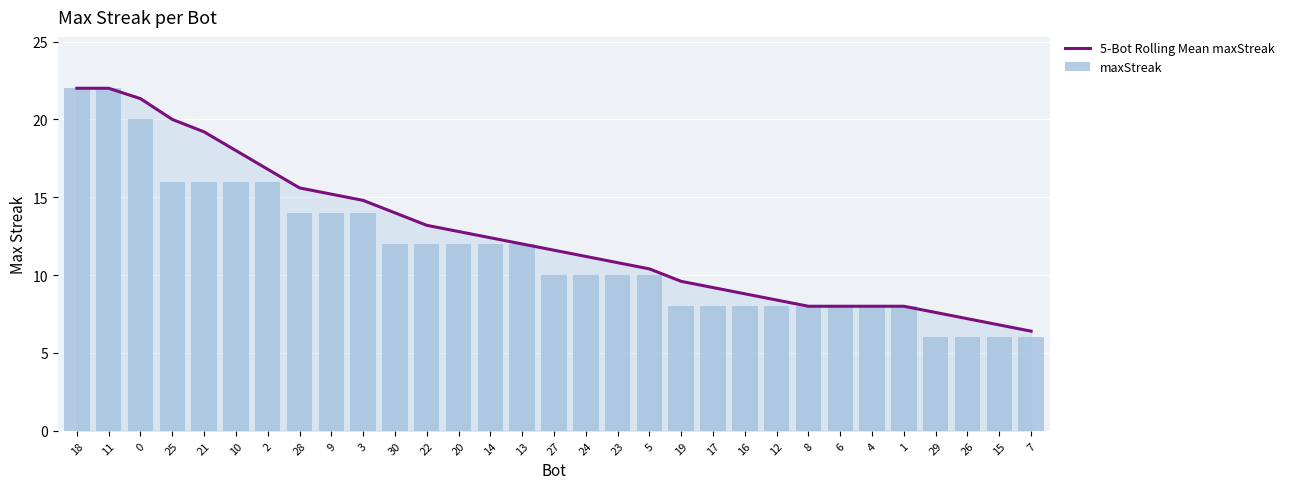

The value of maxStreak at 29 is 6.0. True or false?

True